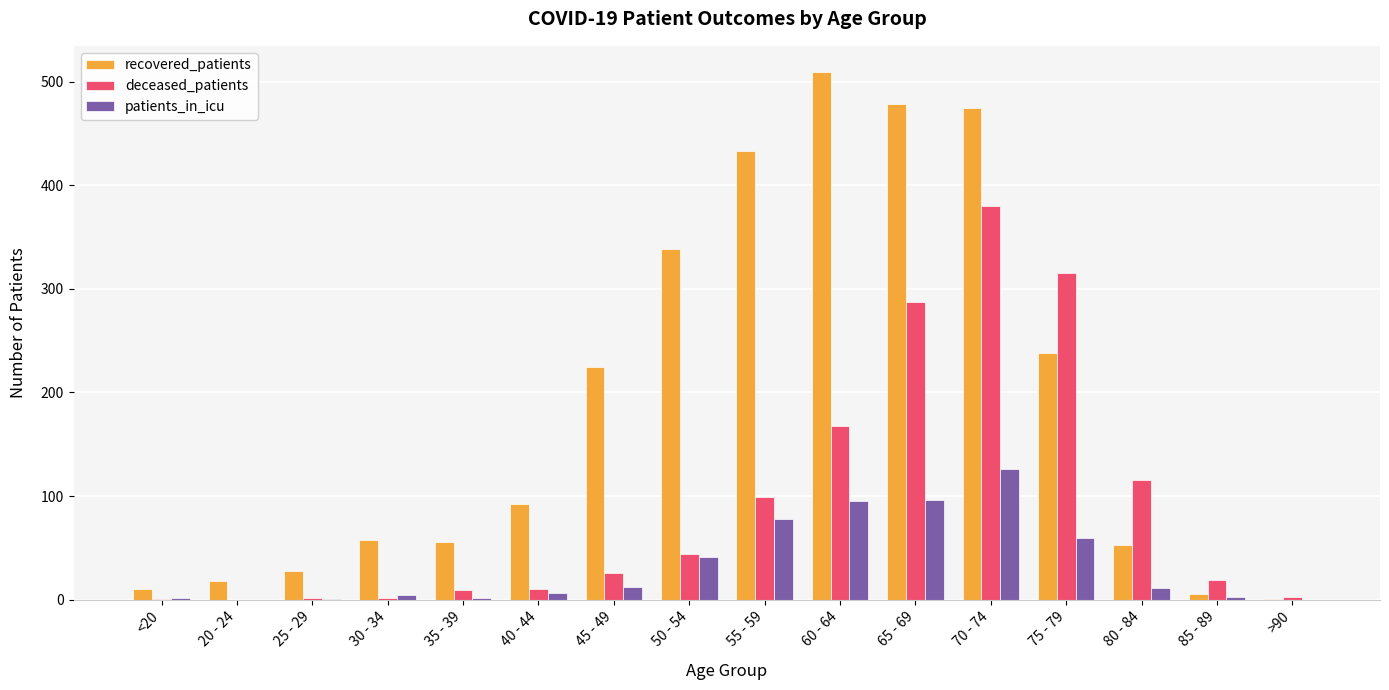

Which series changed the most between 75 - 79 and 80 - 84?

deceased_patients